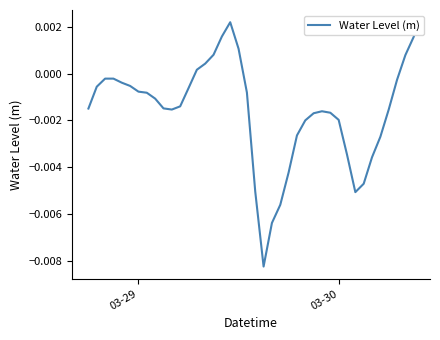

Count the number of values greater than 0.

8